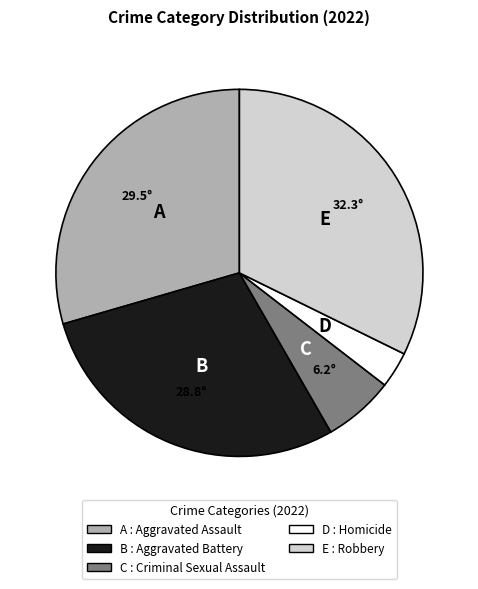

Is there a majority slice in this chart?

No